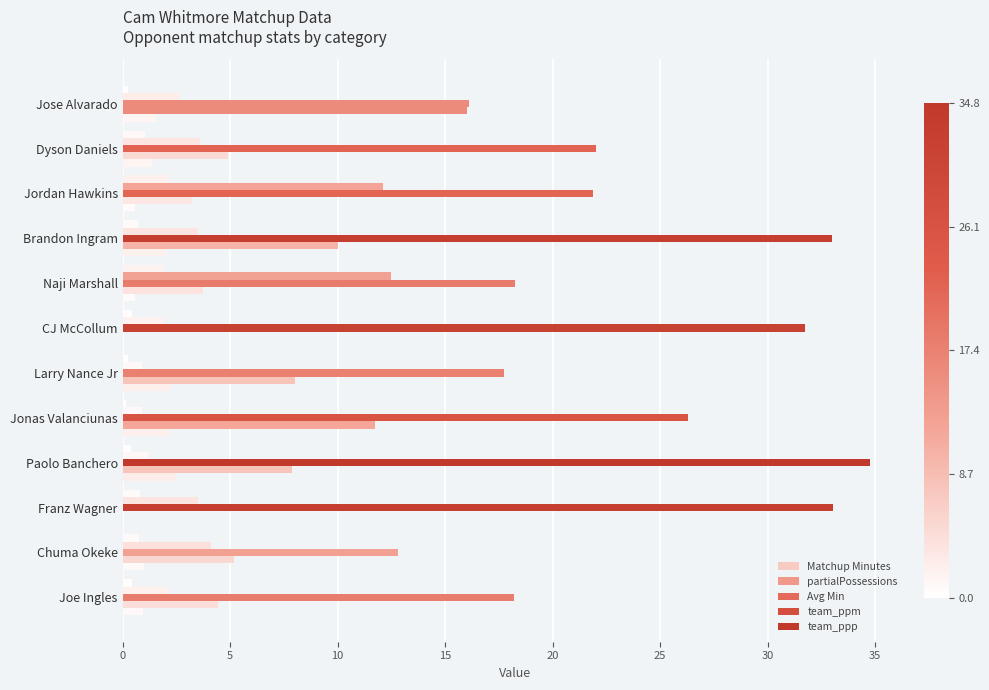

Which series has the widest spread of values?

Avg Min